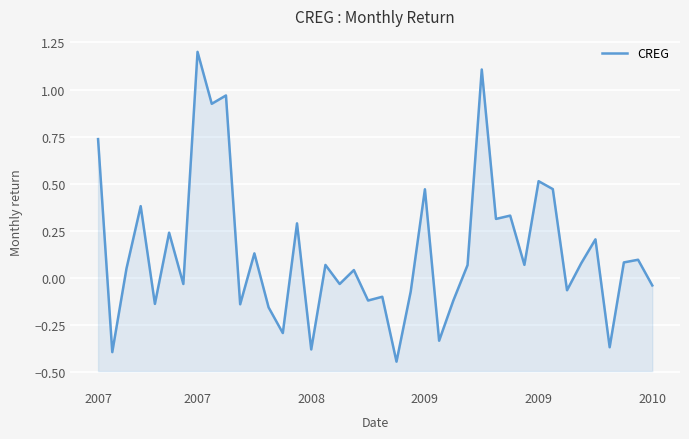

Which category has the lowest value across all series?

21